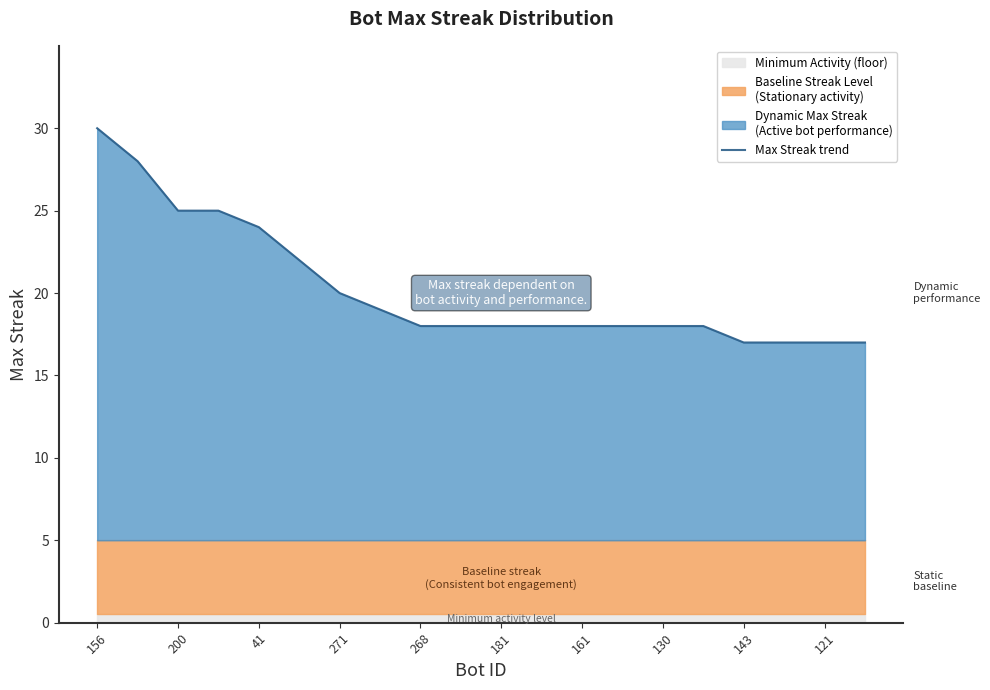

What is the difference between the maximum and minimum values?

13